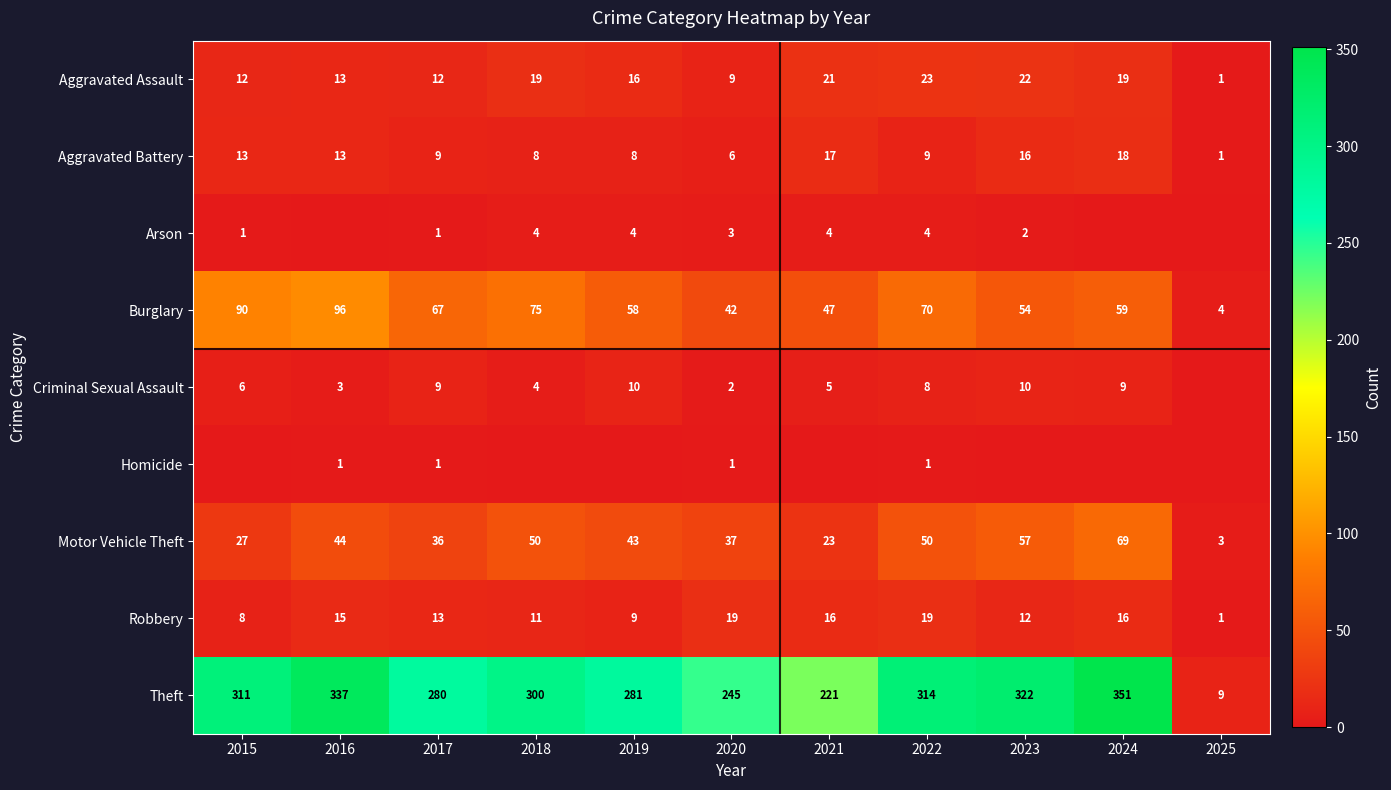

The Motor Vehicle Theft series shows 5 at 2015. True or false?

False